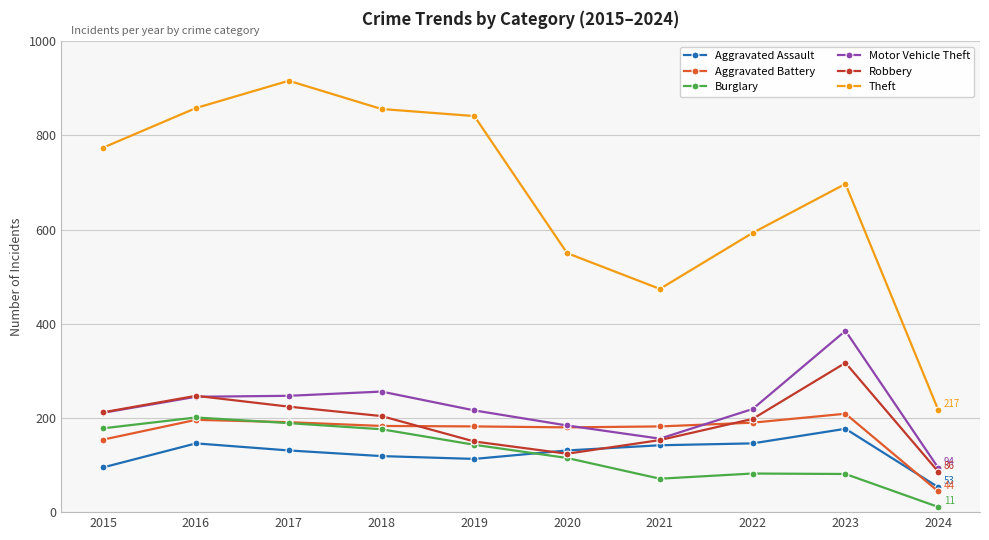

True or false: Burglary and Aggravated Battery intersect in this chart.

True